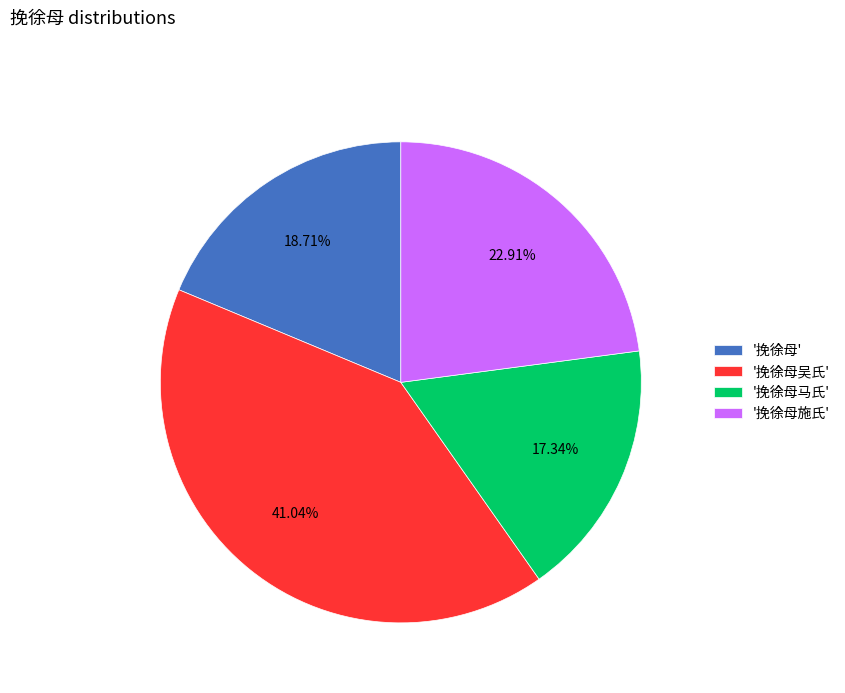

Does '挽徐母' account for over 50% of the chart?

No